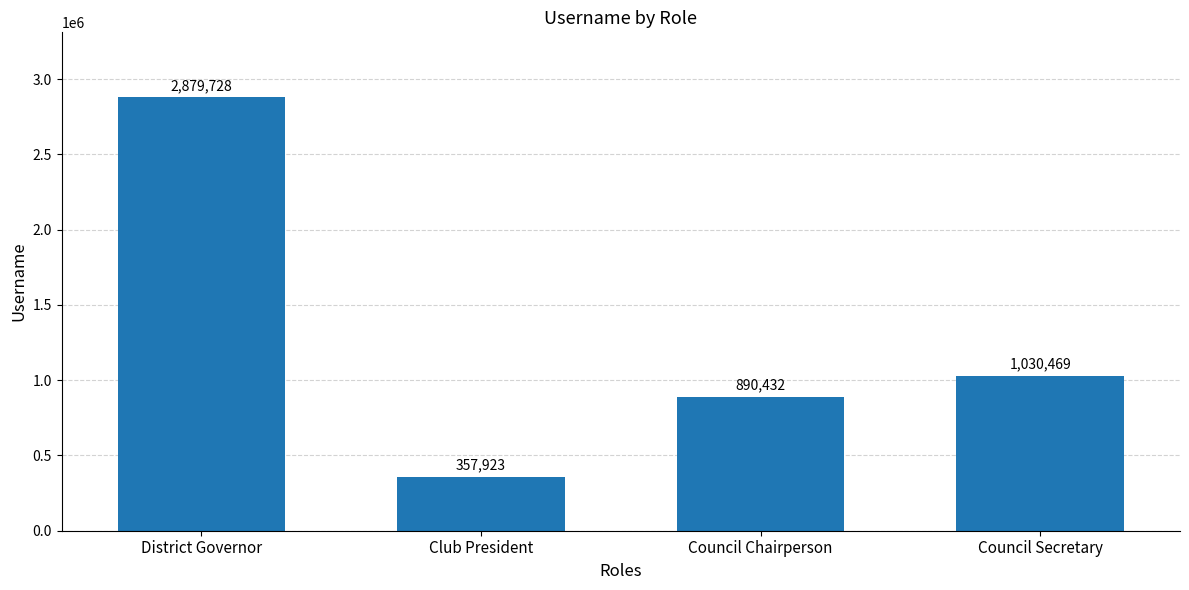

Count the number of data series in this chart.

1